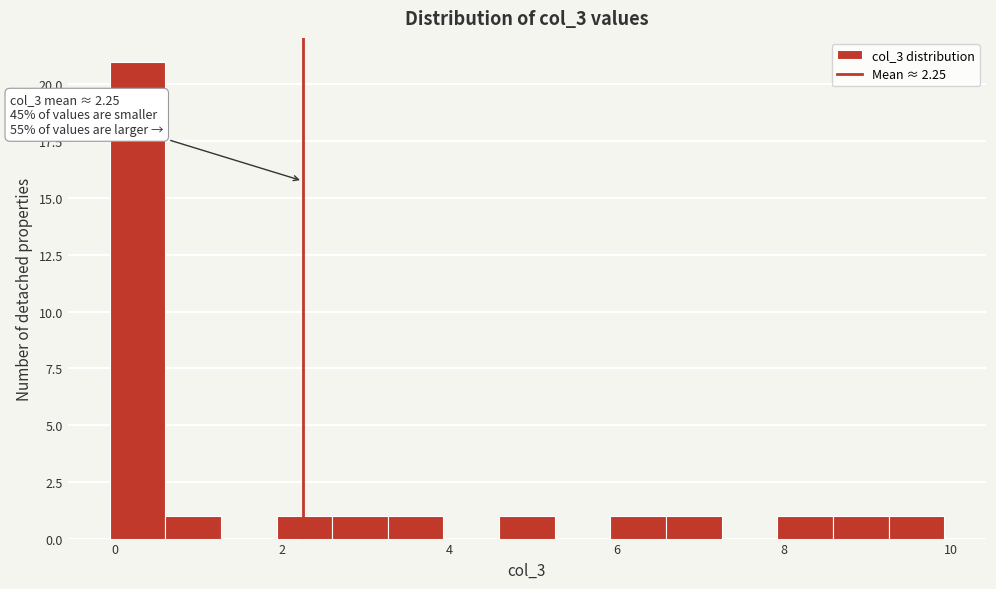

Read against the x-axis, roughly where is the centre of the tallest bar?

0.2